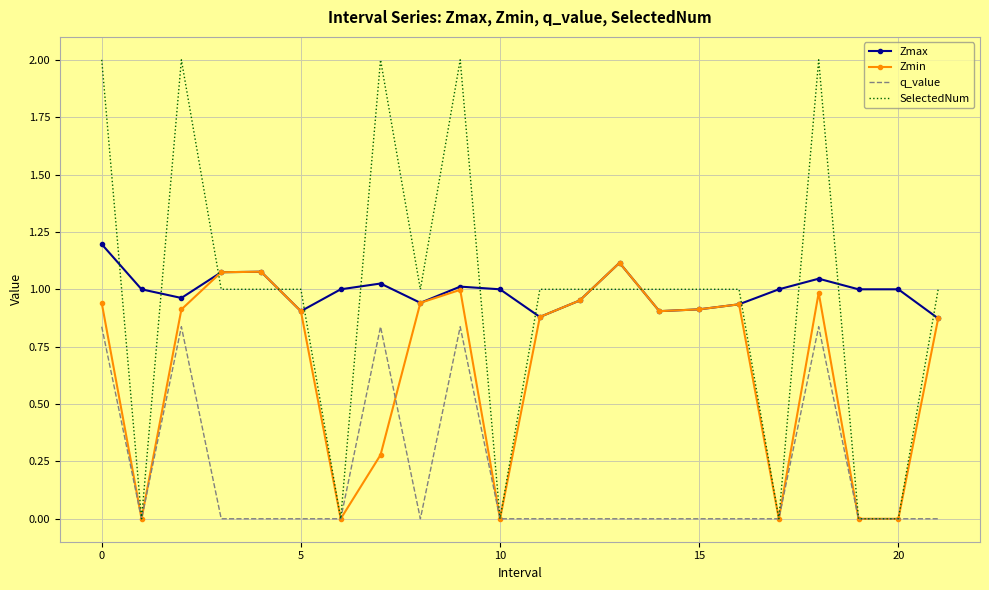

True or false: Zmax and q_value cross at least once.

False